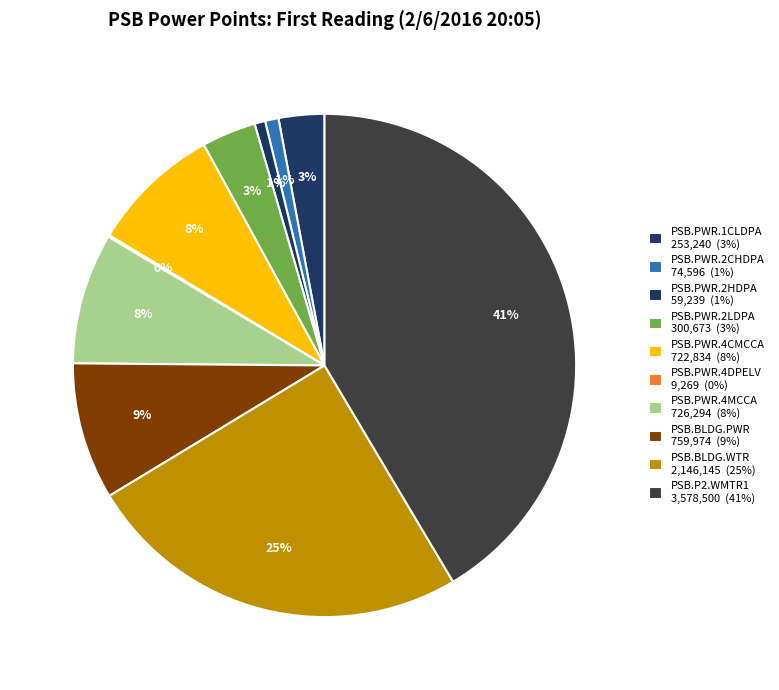

True or false: PSB.PWR.2LDPA accounts for 3% of the total.

True